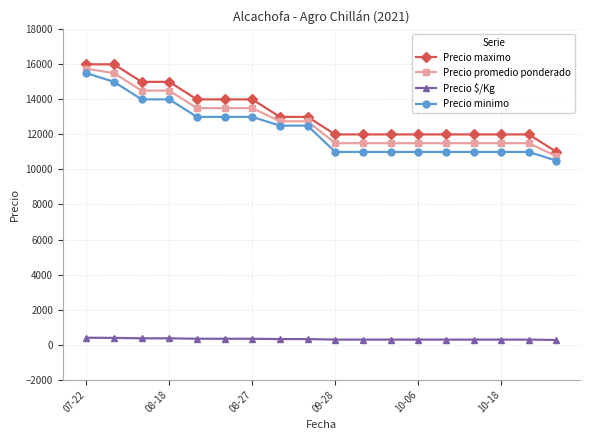

What is the difference between the maximum and minimum values in the Precio promedio ponderado series?

5000